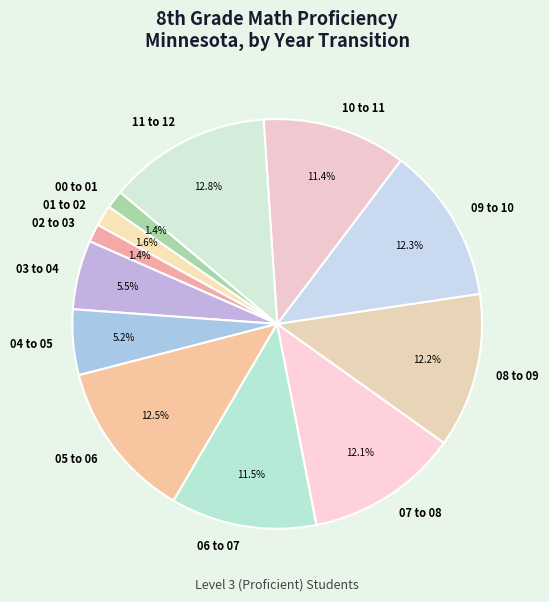

Combined, do 00 to 01 and 11 to 12 account for over 50%?

No